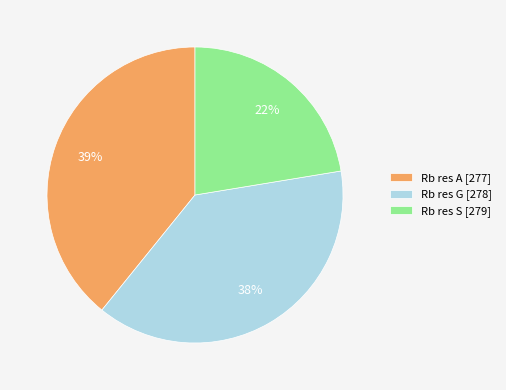

How many slices are in this pie chart?

3